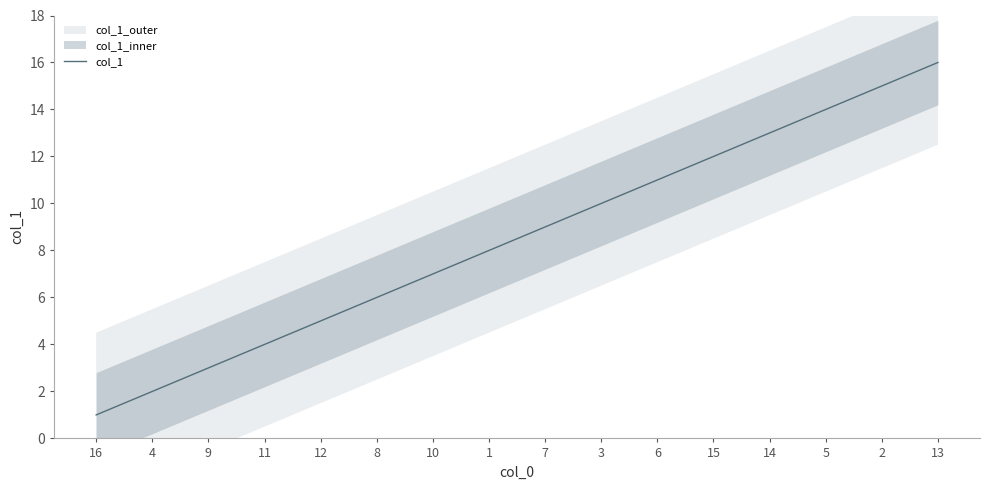

What is the label of the 8th point from the right?

7